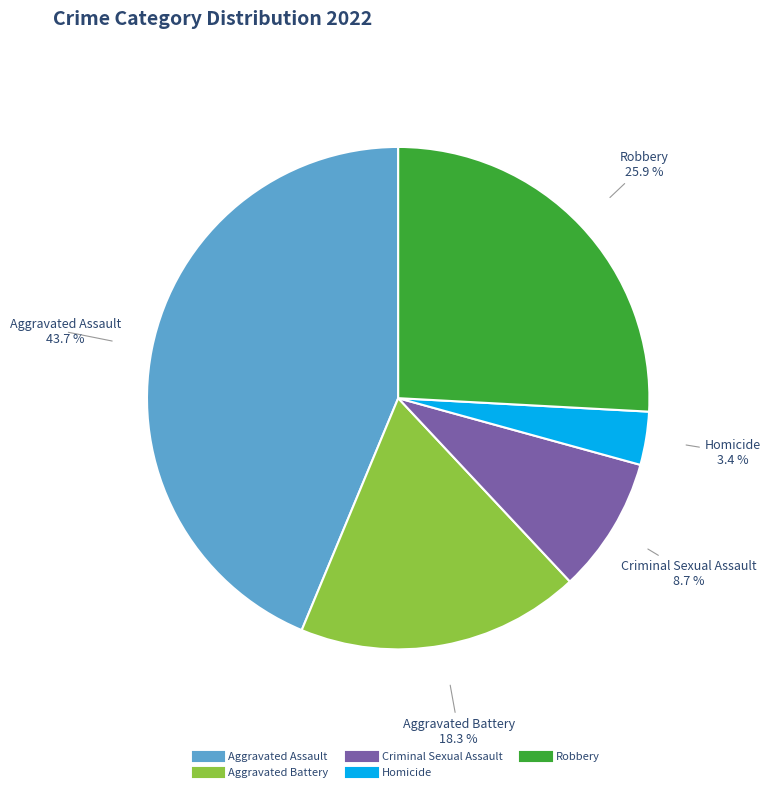

To the nearest percent, what portion does Robbery represent?

26%